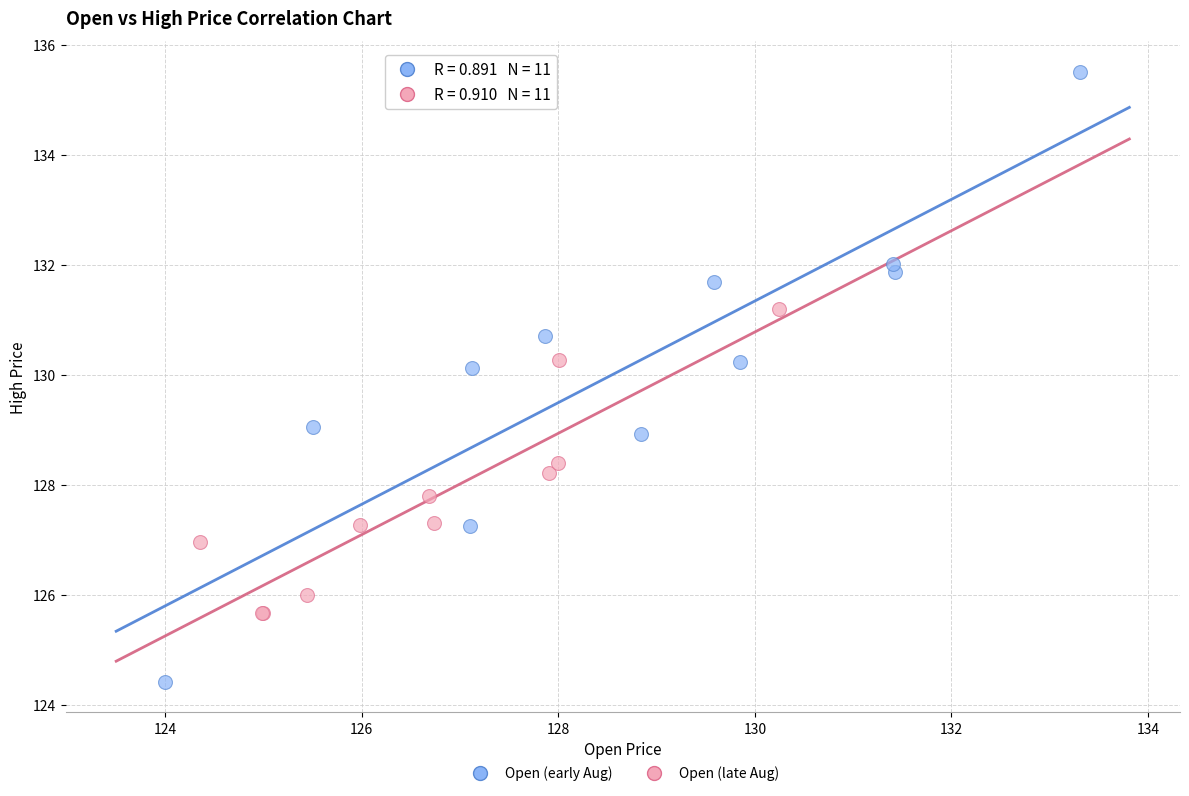

Which series contains the highest Y value?

Open (early Aug)